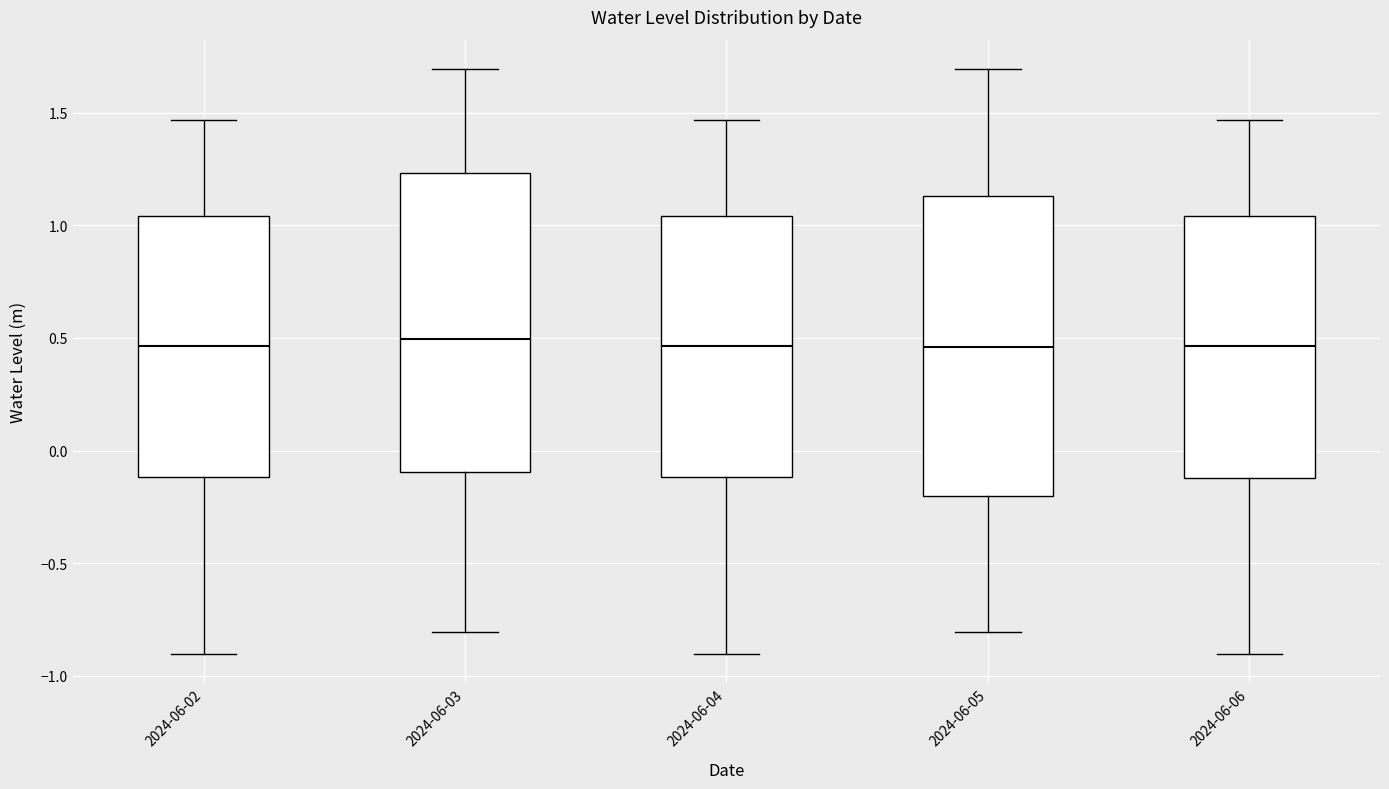

Reading left to right, transcribe this box plot: for each box, give where its median line is, the range the box spans, and where its two whiskers end, as read against the y-axis. The values are not printed on the chart, so give them approximately, as read against the axis.

2024-06-02: median 0.45, box -0.10 to 1.05, whiskers -0.90 to 1.45
2024-06-03: median 0.50, box -0.10 to 1.25, whiskers -0.80 to 1.70
2024-06-04: median 0.45, box -0.10 to 1.05, whiskers -0.90 to 1.45
2024-06-05: median 0.45, box -0.20 to 1.15, whiskers -0.80 to 1.70
2024-06-06: median 0.45, box -0.10 to 1.05, whiskers -0.90 to 1.45